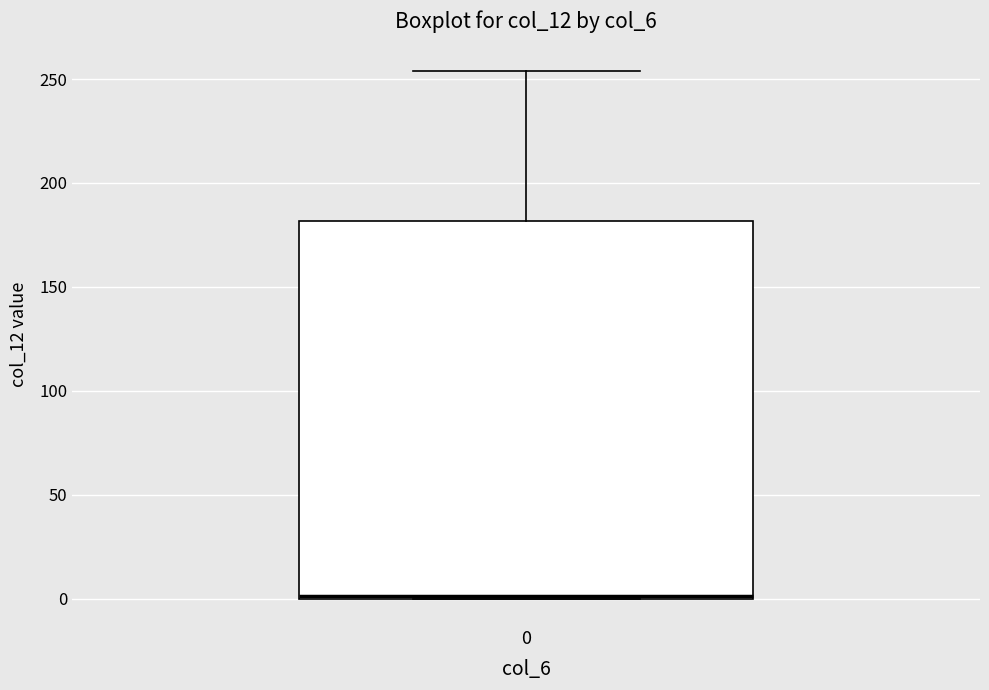

Transcribe this box plot: give where the median line is, the range the box spans, and where the two whiskers end, as read against the y-axis. The values are not printed on the chart, so give them approximately, as read against the axis.

median 0, box 0 to 180, whiskers 0 to 255